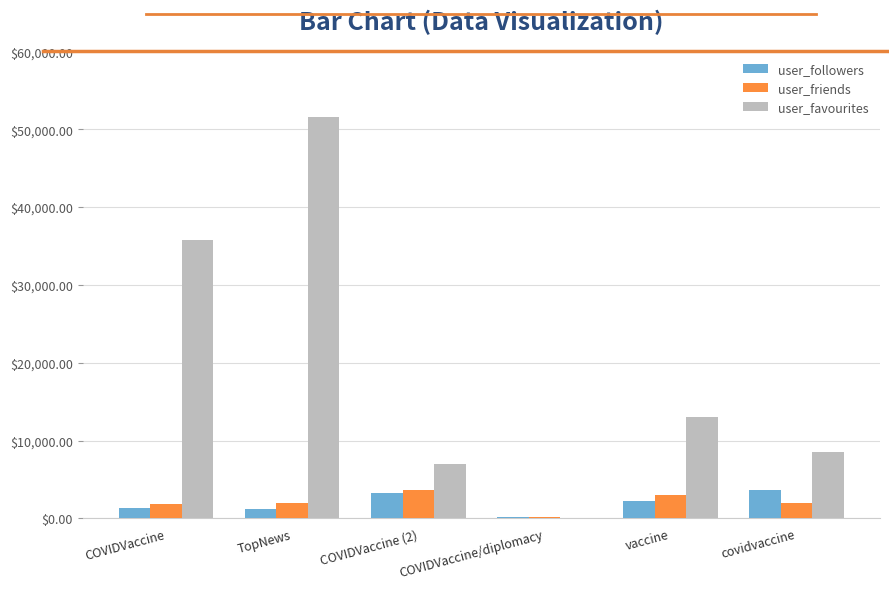

How many categories are shown in the chart?

6